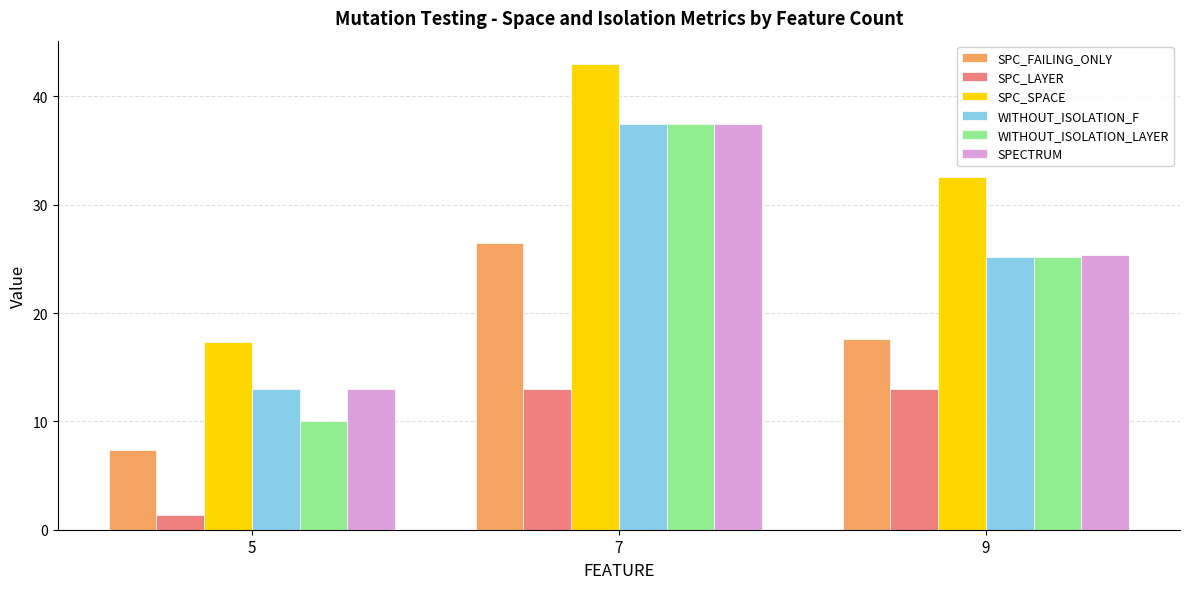

How many data points in SPC_LAYER are less than 13?

1